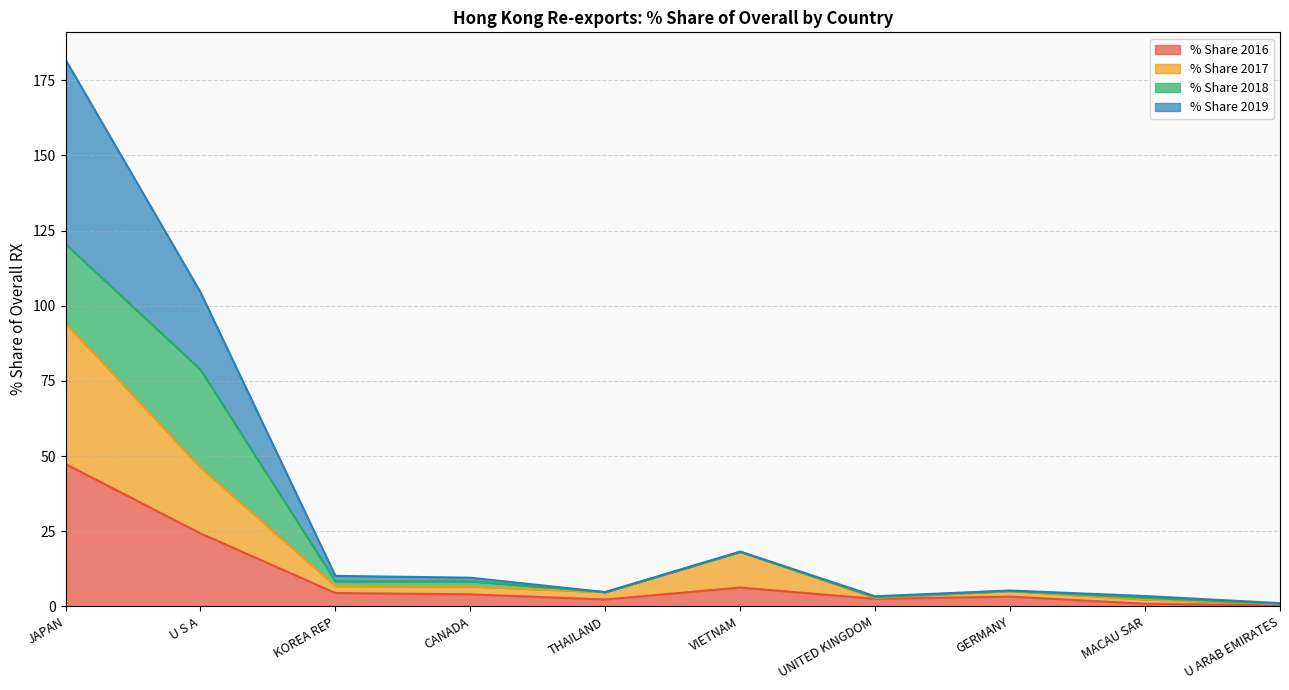

At which category is the sum across all series the highest?

JAPAN